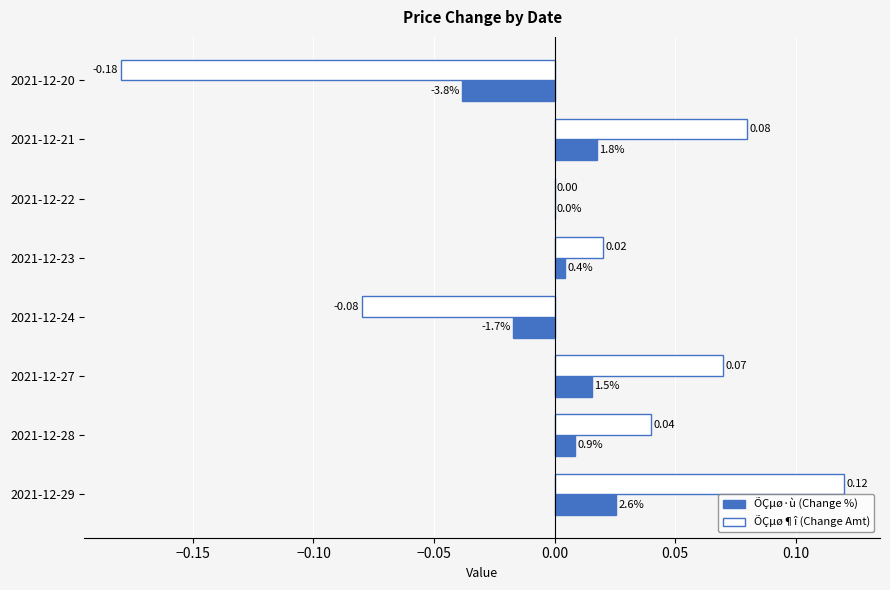

Which series has the largest total across all categories?

ÕÇµø¶î (Change Amt)